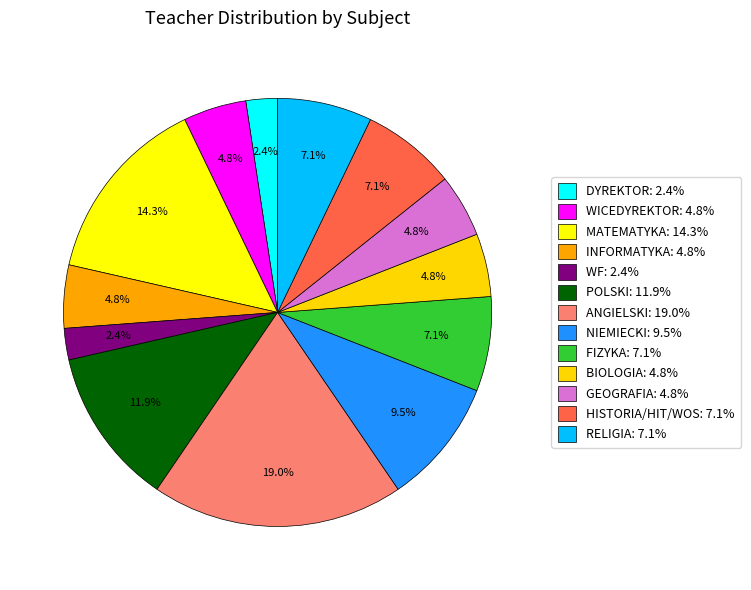

What is the change in value from INFORMATYKA to POLSKI?

+3